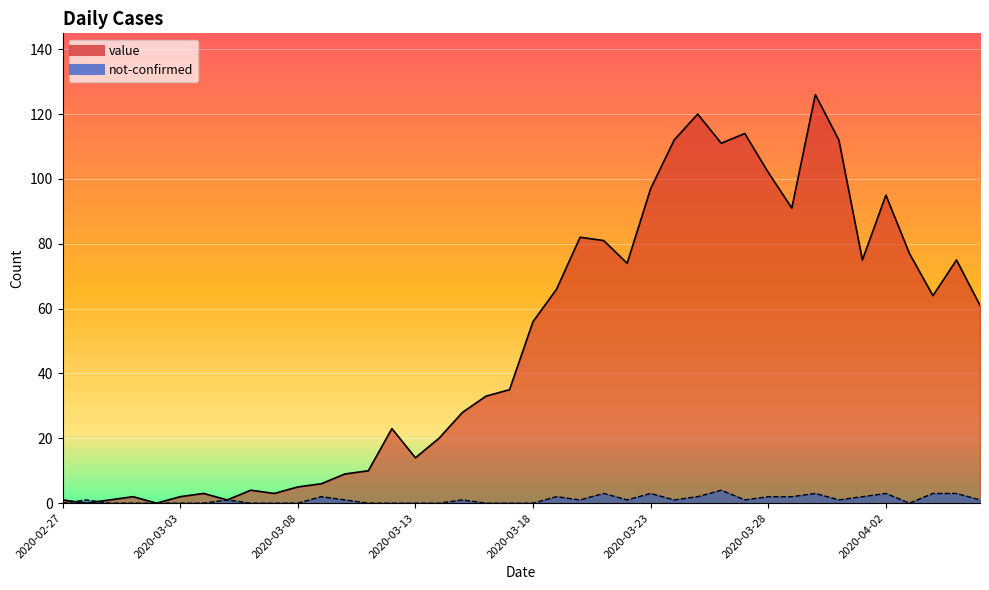

Between which two adjacent categories do not-confirmed and value first intersect?

2020-02-27 and 2020-02-28